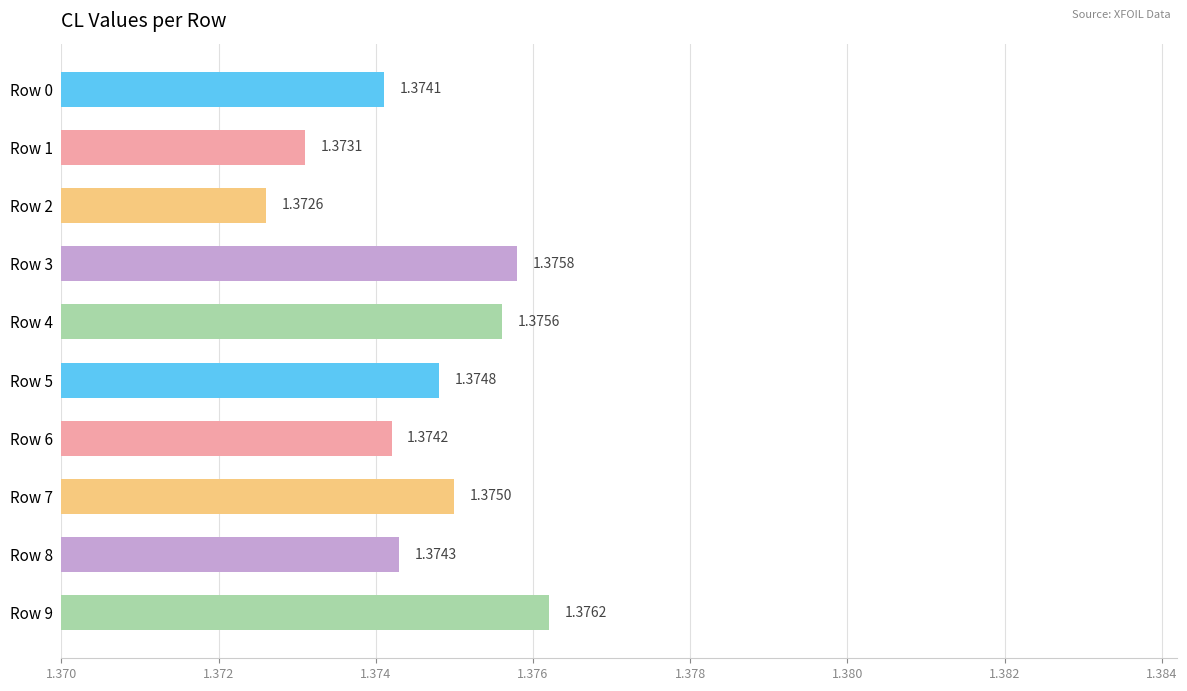

Rank the categories by value from highest to lowest.

Row 9, Row 3, Row 4, Row 7, Row 5, Row 8, Row 6, Row 0, Row 1, Row 2